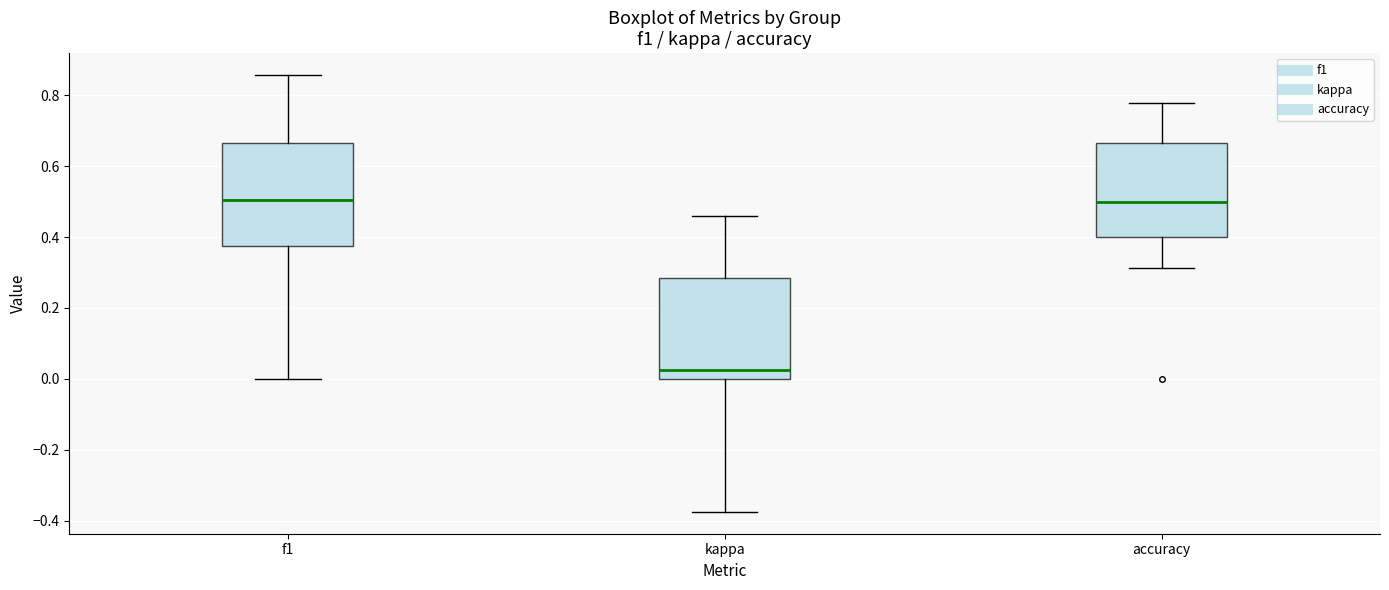

Reading left to right, transcribe this box plot: for each box, give where its median line is, the range the box spans, and where its two whiskers end, as read against the y-axis. The values are not printed on the chart, so give them approximately, as read against the axis.

f1: median 0.50, box 0.38 to 0.66, whiskers 0.00 to 0.86
kappa: median 0.02, box 0.00 to 0.28, whiskers -0.38 to 0.46
accuracy: median 0.50, box 0.40 to 0.66, whiskers 0.32 to 0.78